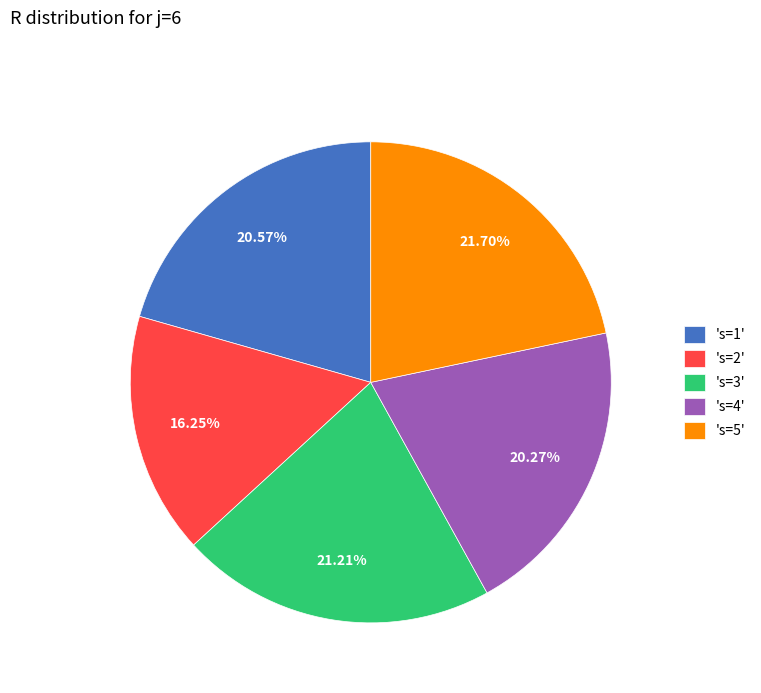

Is the sum of 's=1' and 's=3' greater than half?

No